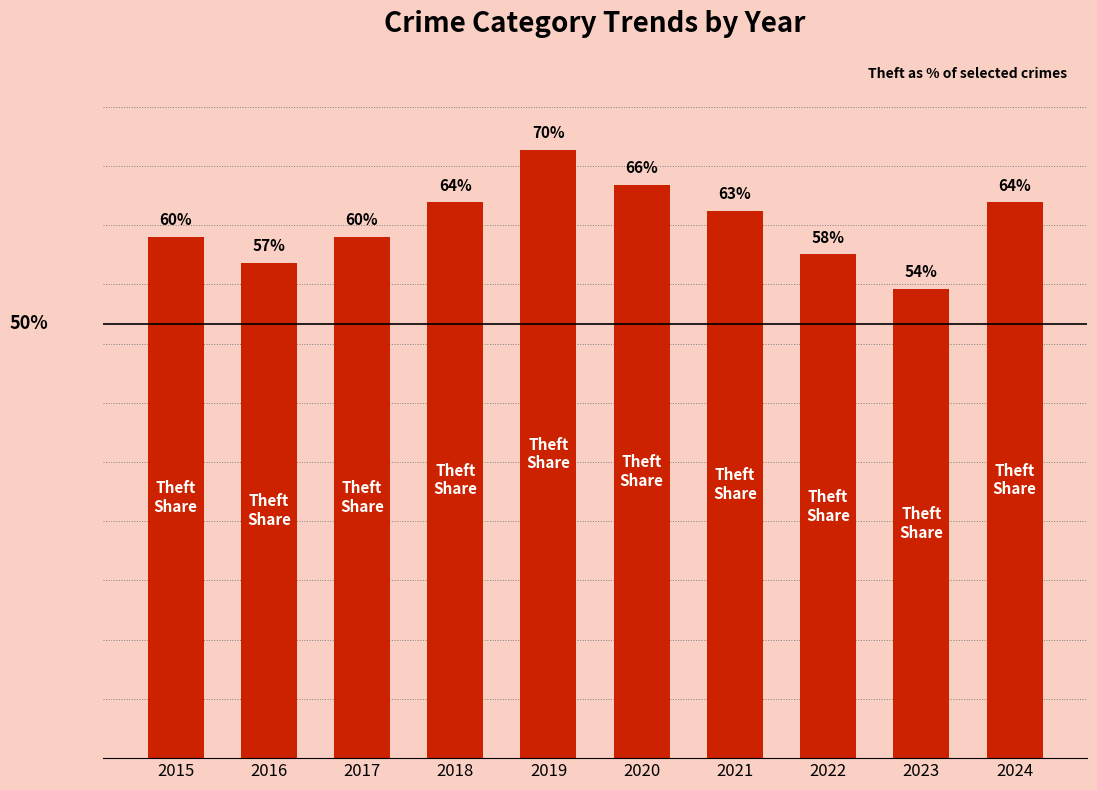

What is the difference between the second highest and minimum values?

12